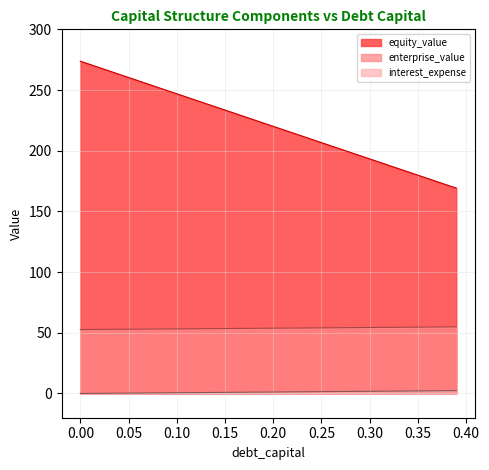

How many lines are shown in the chart?

3